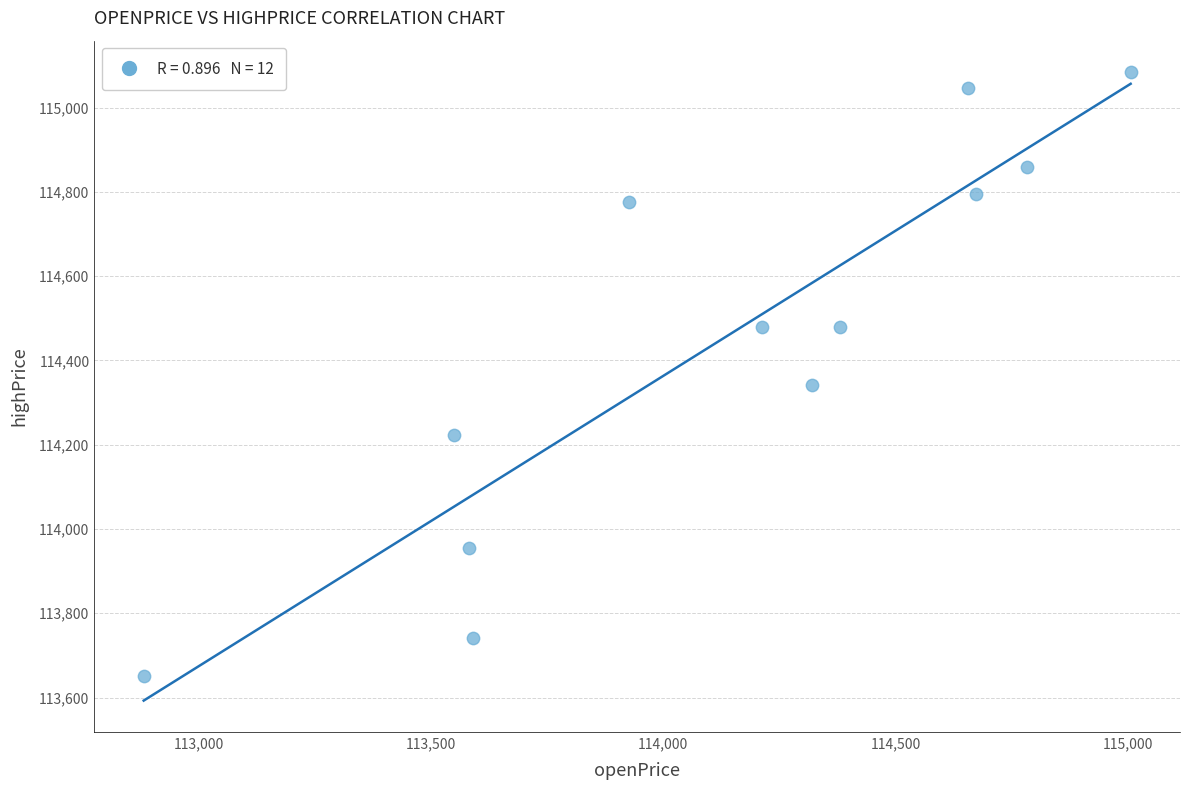

What is the range of Y values (max minus min)?

1434.2